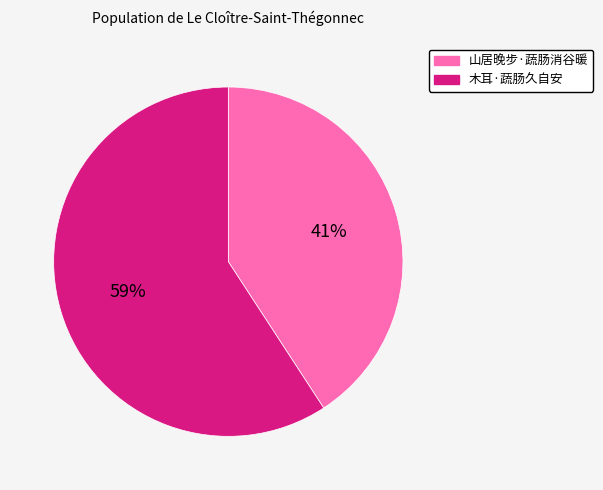

To the nearest percent, what is the difference between the 山居晚步·蔬肠消谷暖 and 木耳·蔬肠久自安 slice percentages?

18%